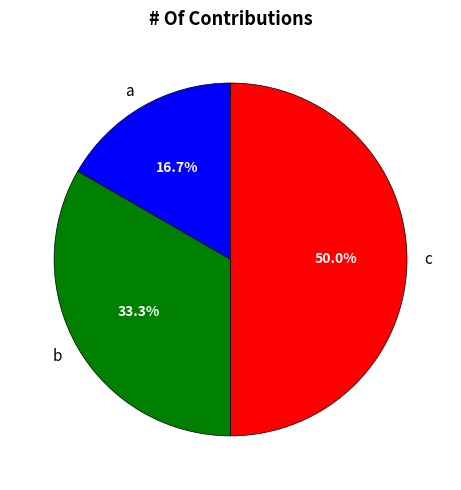

Rank the categories by value from lowest to highest.

a, b, c